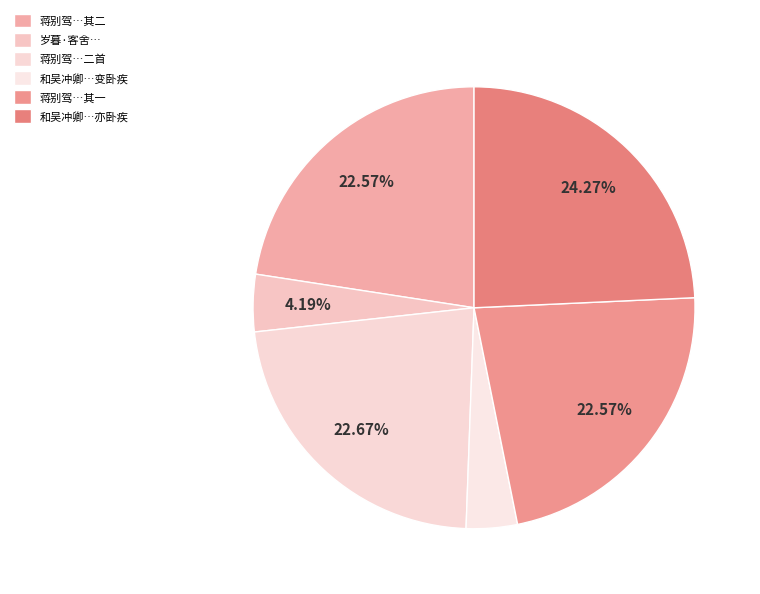

How many segments does this pie chart have?

6